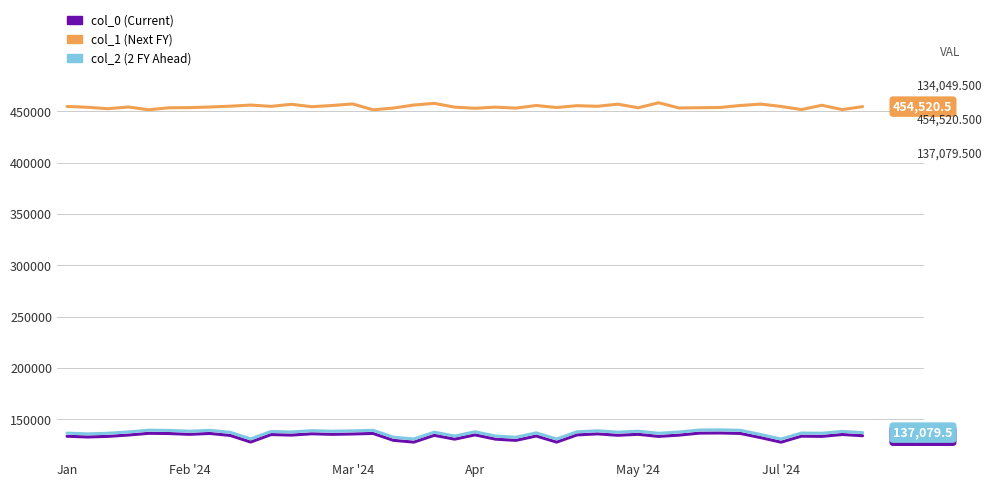

What is the highest value of the col_1 (Next FY) series?

458286.5